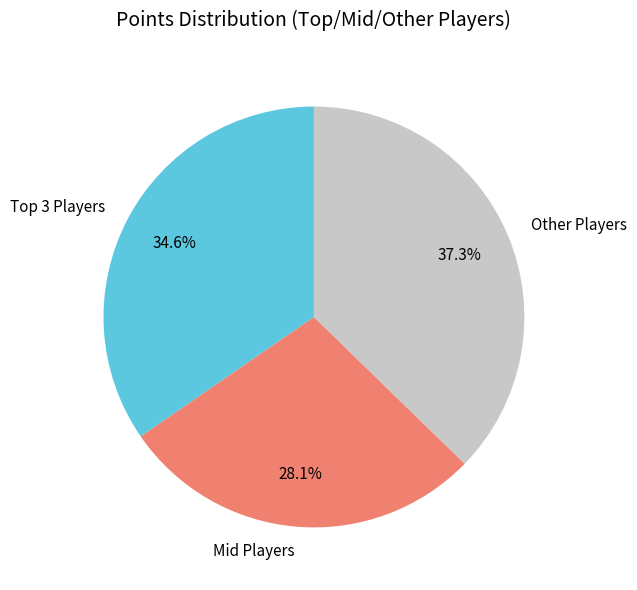

Approximately how many times larger is the value at Other Players compared to Mid Players?

1.3